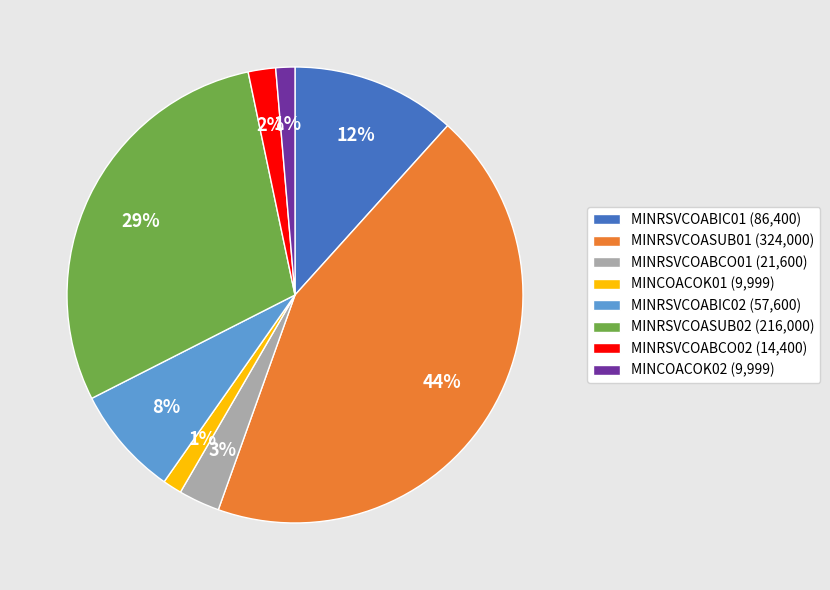

To the nearest percent, what portion does MINRSVCOASUB02 represent?

29%